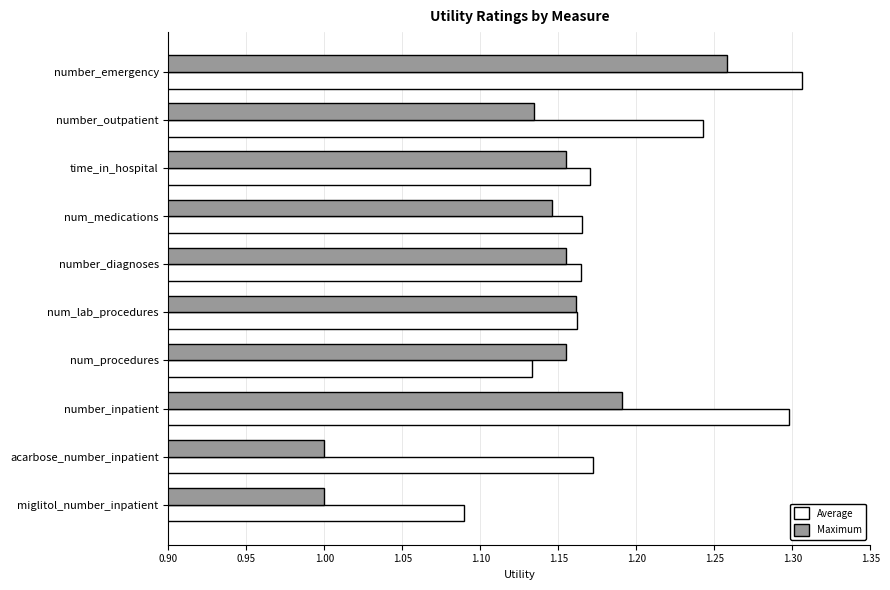

What is the total value across all series at number_diagnoses?

2.3